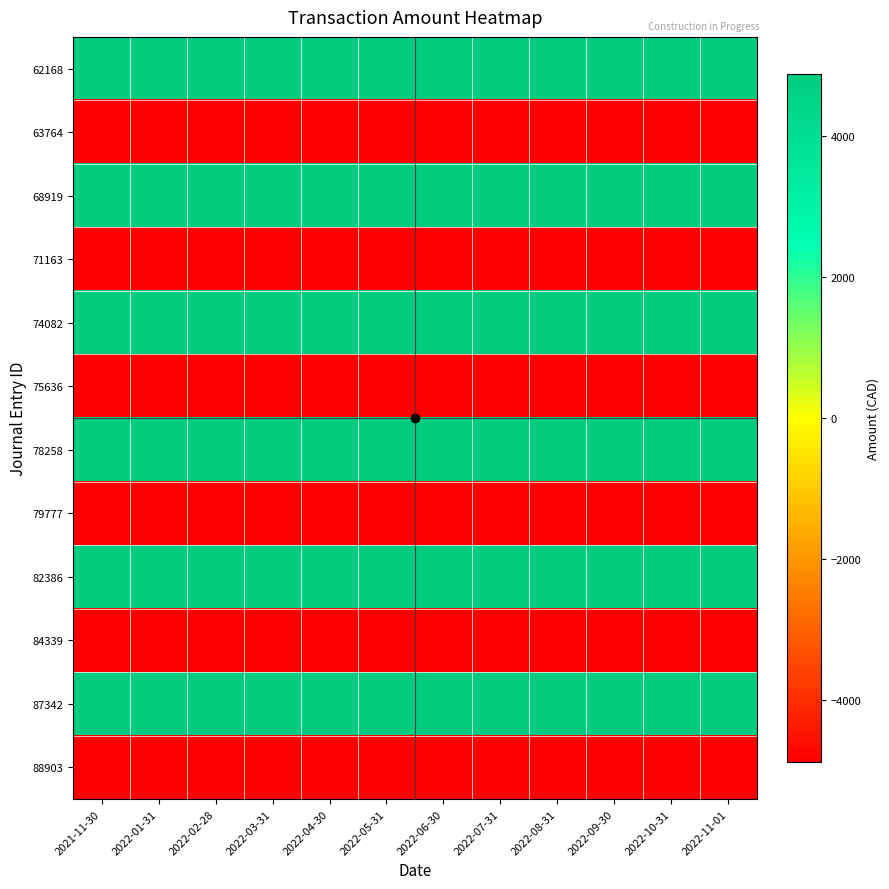

Reading right to left, transcribe all the data shown in this chart.

62168: 2022-11-01=4880.0	2022-10-31=4880.0	2022-09-30=4880.0	2022-08-31=4880.0	2022-07-31=4880.0	2022-06-30=4880.0	2022-05-31=4880.0	2022-04-30=4880.0	2022-03-31=4880.0	2022-02-28=4880.0	2022-01-31=4880.0	2021-11-30=4880.0
63764: 2022-11-01=-4880.0	2022-10-31=-4880.0	2022-09-30=-4880.0	2022-08-31=-4880.0	2022-07-31=-4880.0	2022-06-30=-4880.0	2022-05-31=-4880.0	2022-04-30=-4880.0	2022-03-31=-4880.0	2022-02-28=-4880.0	2022-01-31=-4880.0	2021-11-30=-4880.0
68919: 2022-11-01=4880.0	2022-10-31=4880.0	2022-09-30=4880.0	2022-08-31=4880.0	2022-07-31=4880.0	2022-06-30=4880.0	2022-05-31=4880.0	2022-04-30=4880.0	2022-03-31=4880.0	2022-02-28=4880.0	2022-01-31=4880.0	2021-11-30=4880.0
71163: 2022-11-01=-4880.0	2022-10-31=-4880.0	2022-09-30=-4880.0	2022-08-31=-4880.0	2022-07-31=-4880.0	2022-06-30=-4880.0	2022-05-31=-4880.0	2022-04-30=-4880.0	2022-03-31=-4880.0	2022-02-28=-4880.0	2022-01-31=-4880.0	2021-11-30=-4880.0
74082: 2022-11-01=4880.0	2022-10-31=4880.0	2022-09-30=4880.0	2022-08-31=4880.0	2022-07-31=4880.0	2022-06-30=4880.0	2022-05-31=4880.0	2022-04-30=4880.0	2022-03-31=4880.0	2022-02-28=4880.0	2022-01-31=4880.0	2021-11-30=4880.0
75636: 2022-11-01=-4880.0	2022-10-31=-4880.0	2022-09-30=-4880.0	2022-08-31=-4880.0	2022-07-31=-4880.0	2022-06-30=-4880.0	2022-05-31=-4880.0	2022-04-30=-4880.0	2022-03-31=-4880.0	2022-02-28=-4880.0	2022-01-31=-4880.0	2021-11-30=-4880.0
78258: 2022-11-01=4880.0	2022-10-31=4880.0	2022-09-30=4880.0	2022-08-31=4880.0	2022-07-31=4880.0	2022-06-30=4880.0	2022-05-31=4880.0	2022-04-30=4880.0	2022-03-31=4880.0	2022-02-28=4880.0	2022-01-31=4880.0	2021-11-30=4880.0
79777: 2022-11-01=-4880.0	2022-10-31=-4880.0	2022-09-30=-4880.0	2022-08-31=-4880.0	2022-07-31=-4880.0	2022-06-30=-4880.0	2022-05-31=-4880.0	2022-04-30=-4880.0	2022-03-31=-4880.0	2022-02-28=-4880.0	2022-01-31=-4880.0	2021-11-30=-4880.0
82386: 2022-11-01=4880.0	2022-10-31=4880.0	2022-09-30=4880.0	2022-08-31=4880.0	2022-07-31=4880.0	2022-06-30=4880.0	2022-05-31=4880.0	2022-04-30=4880.0	2022-03-31=4880.0	2022-02-28=4880.0	2022-01-31=4880.0	2021-11-30=4880.0
84339: 2022-11-01=-4880.0	2022-10-31=-4880.0	2022-09-30=-4880.0	2022-08-31=-4880.0	2022-07-31=-4880.0	2022-06-30=-4880.0	2022-05-31=-4880.0	2022-04-30=-4880.0	2022-03-31=-4880.0	2022-02-28=-4880.0	2022-01-31=-4880.0	2021-11-30=-4880.0
87342: 2022-11-01=4880.0	2022-10-31=4880.0	2022-09-30=4880.0	2022-08-31=4880.0	2022-07-31=4880.0	2022-06-30=4880.0	2022-05-31=4880.0	2022-04-30=4880.0	2022-03-31=4880.0	2022-02-28=4880.0	2022-01-31=4880.0	2021-11-30=4880.0
88903: 2022-11-01=-4880.0	2022-10-31=-4880.0	2022-09-30=-4880.0	2022-08-31=-4880.0	2022-07-31=-4880.0	2022-06-30=-4880.0	2022-05-31=-4880.0	2022-04-30=-4880.0	2022-03-31=-4880.0	2022-02-28=-4880.0	2022-01-31=-4880.0	2021-11-30=-4880.0